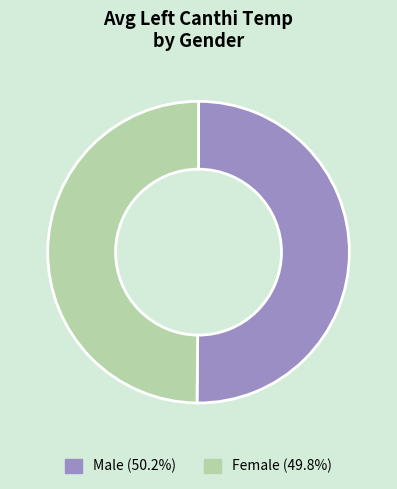

Do Female (49.8%) and Male (50.2%) together represent more than half of the pie?

Yes